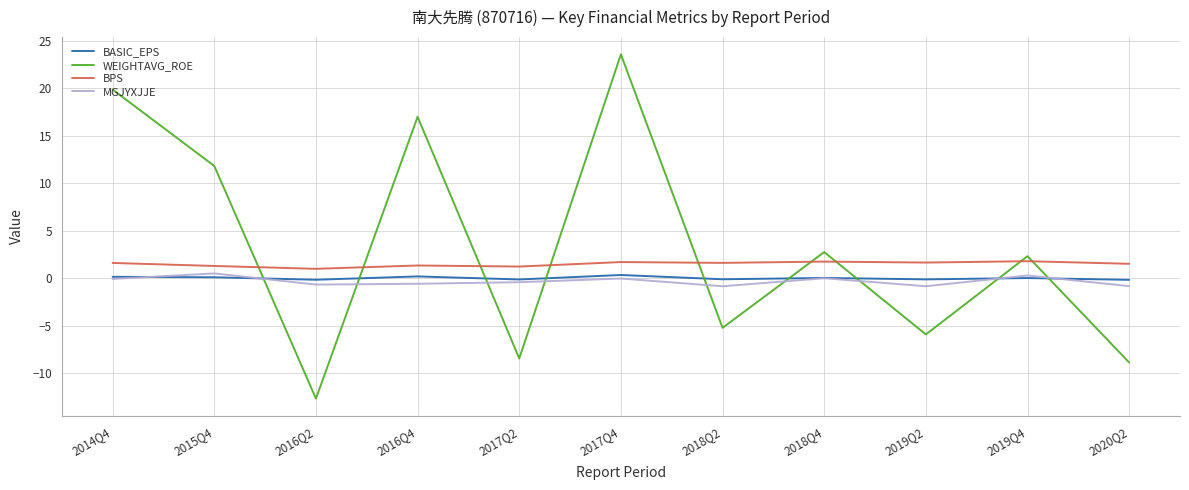

Which category has the lowest value across all series?

2016Q2